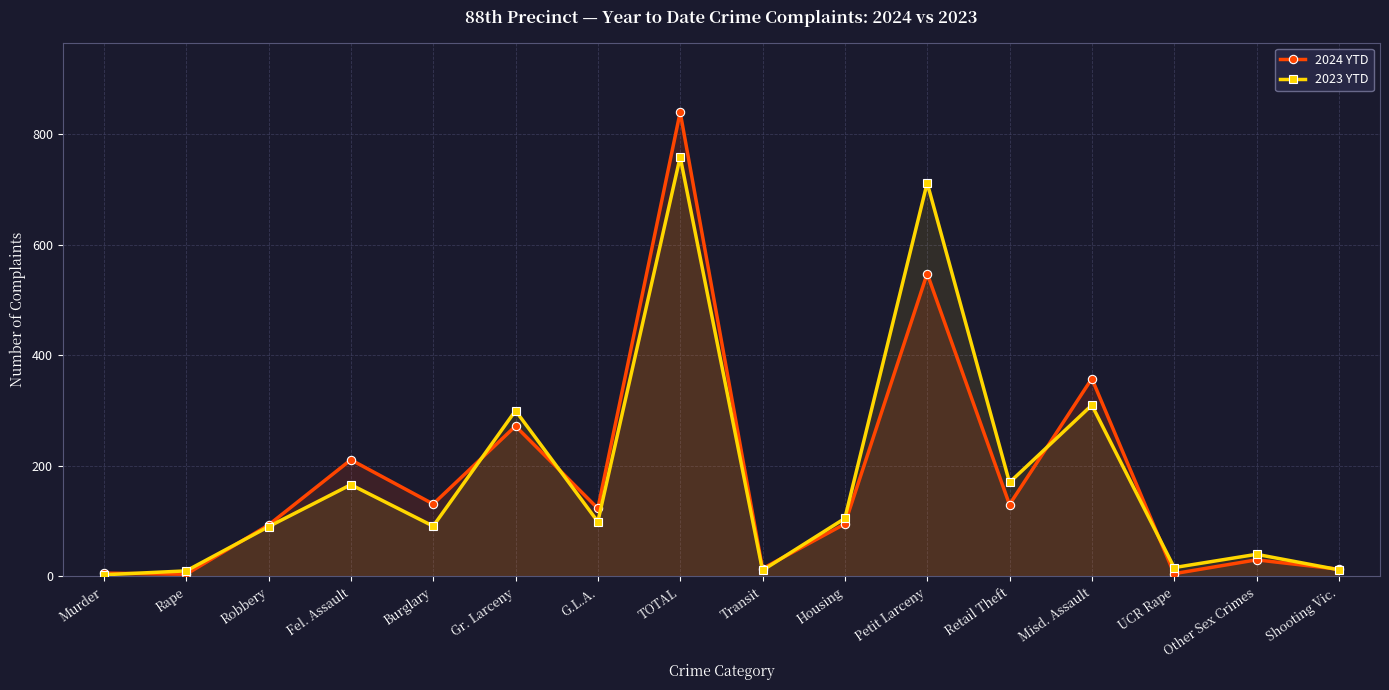

Which label corresponds to the smallest value in the chart?

Murder